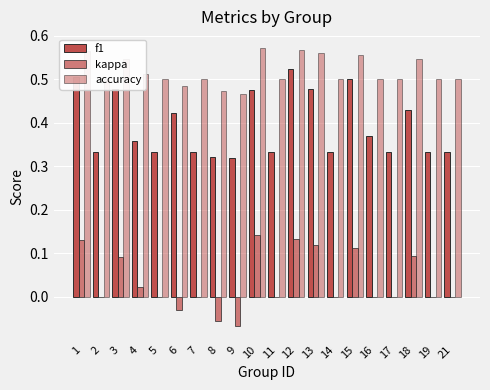

Which series has the widest spread of values?

kappa